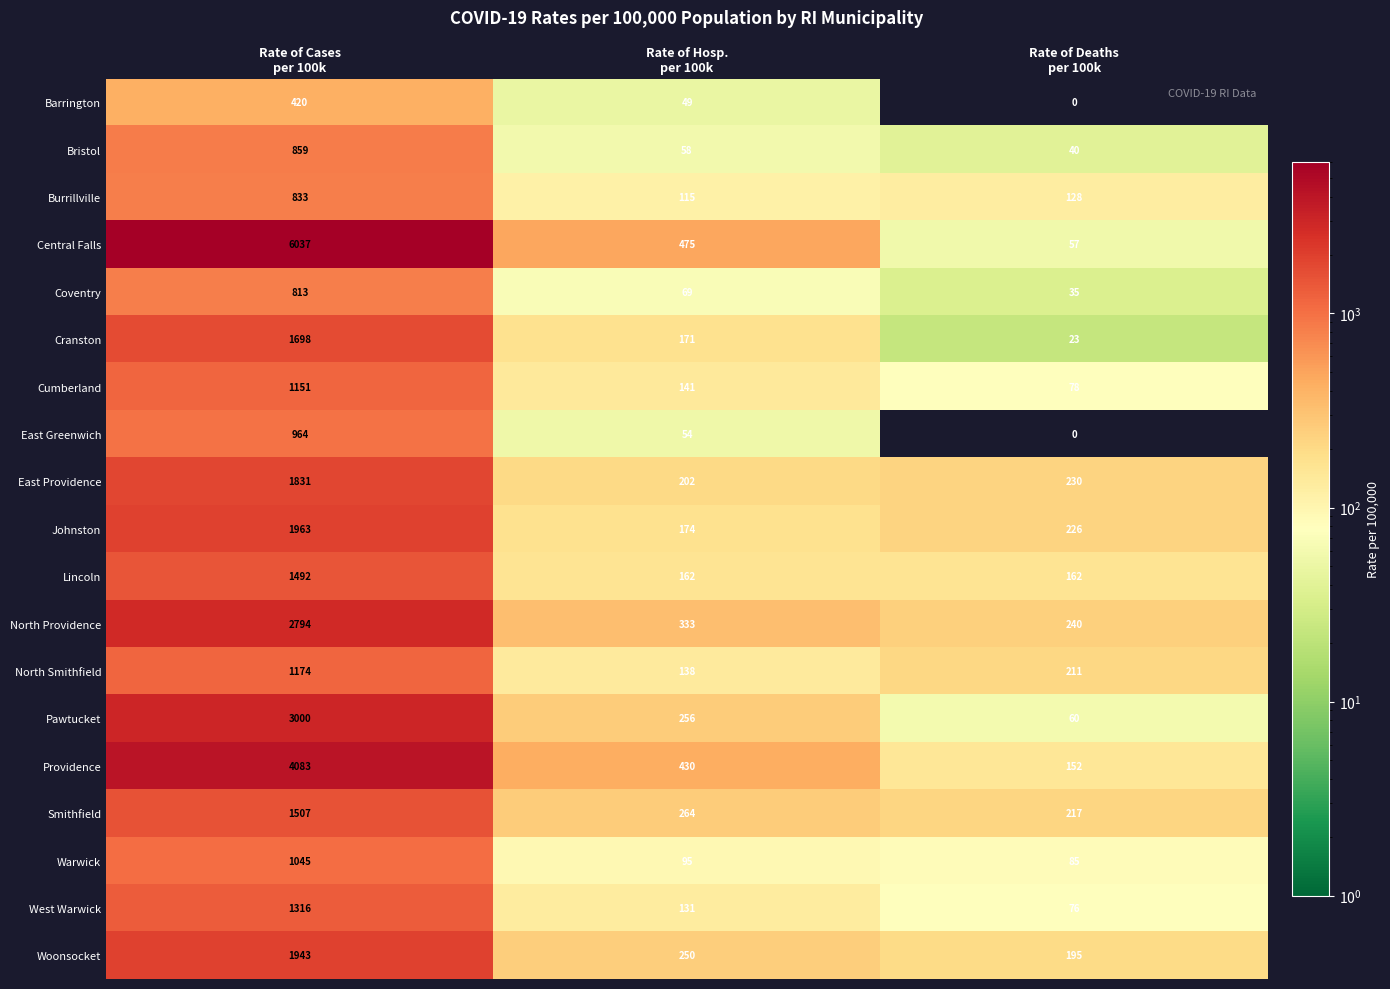

What is the highest value of the East Providence series?

1831